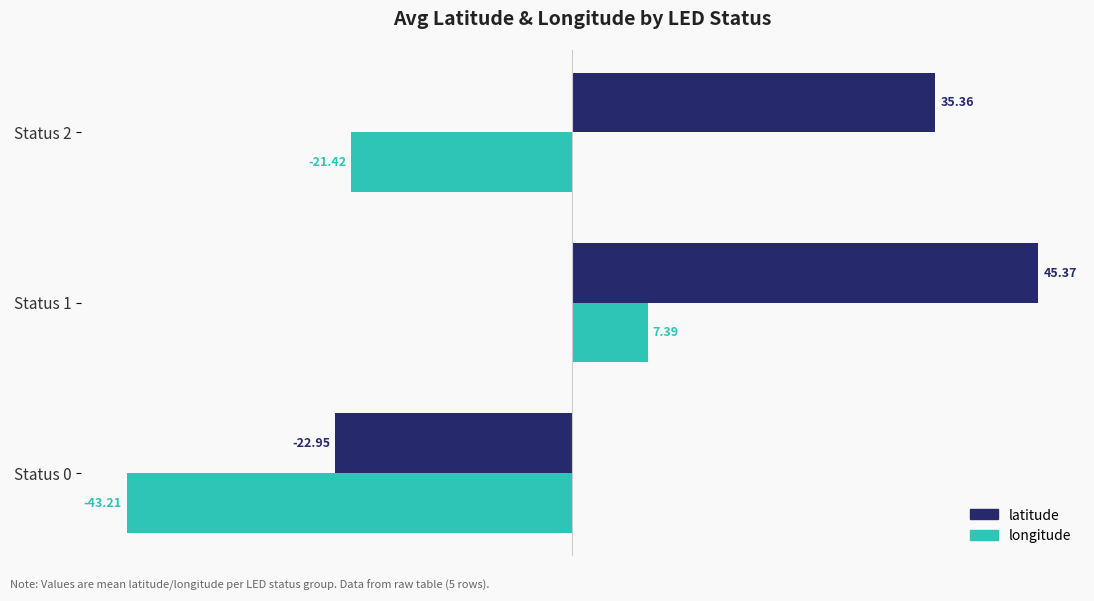

What is the total value across all series at Status 1?

52.8